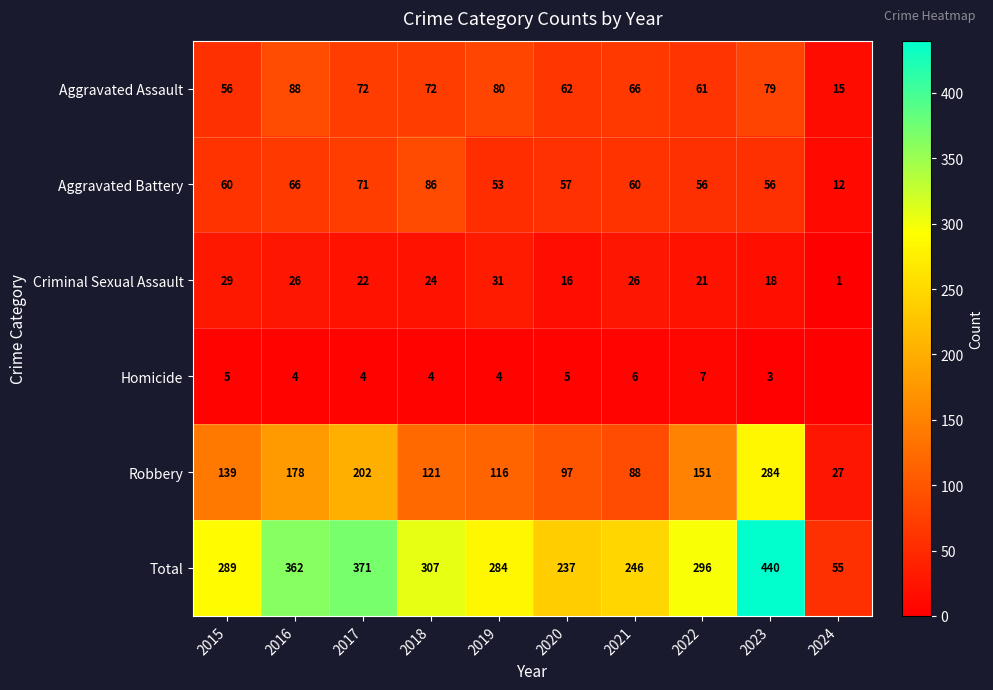

At which label is Aggravated Battery closest to 49?

2019